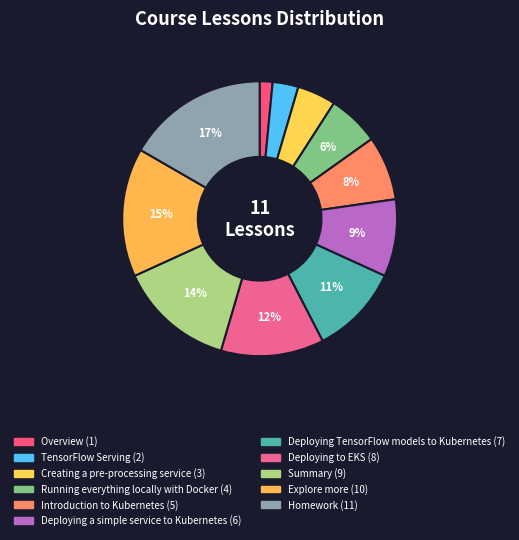

Count the number of slices in the pie.

11